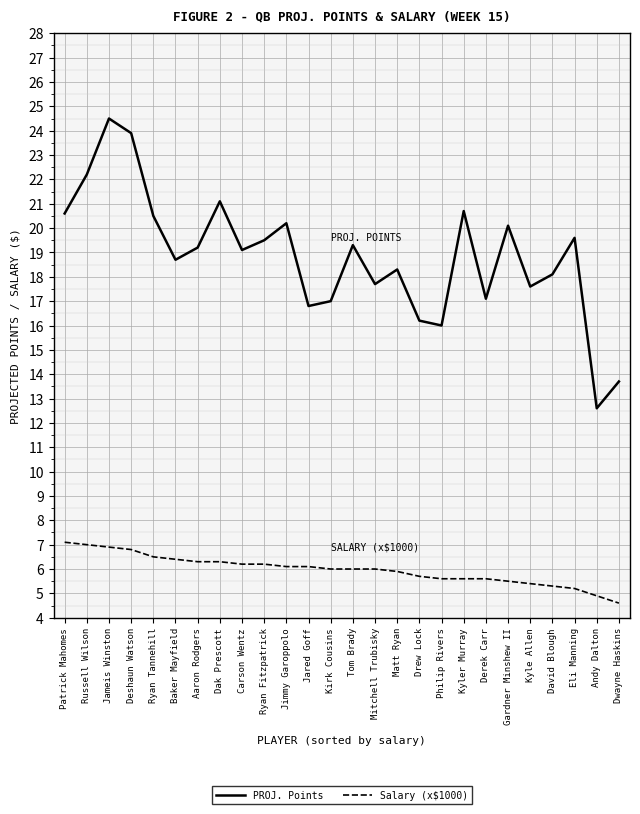

What position from the right is Dwayne Haskins?

1